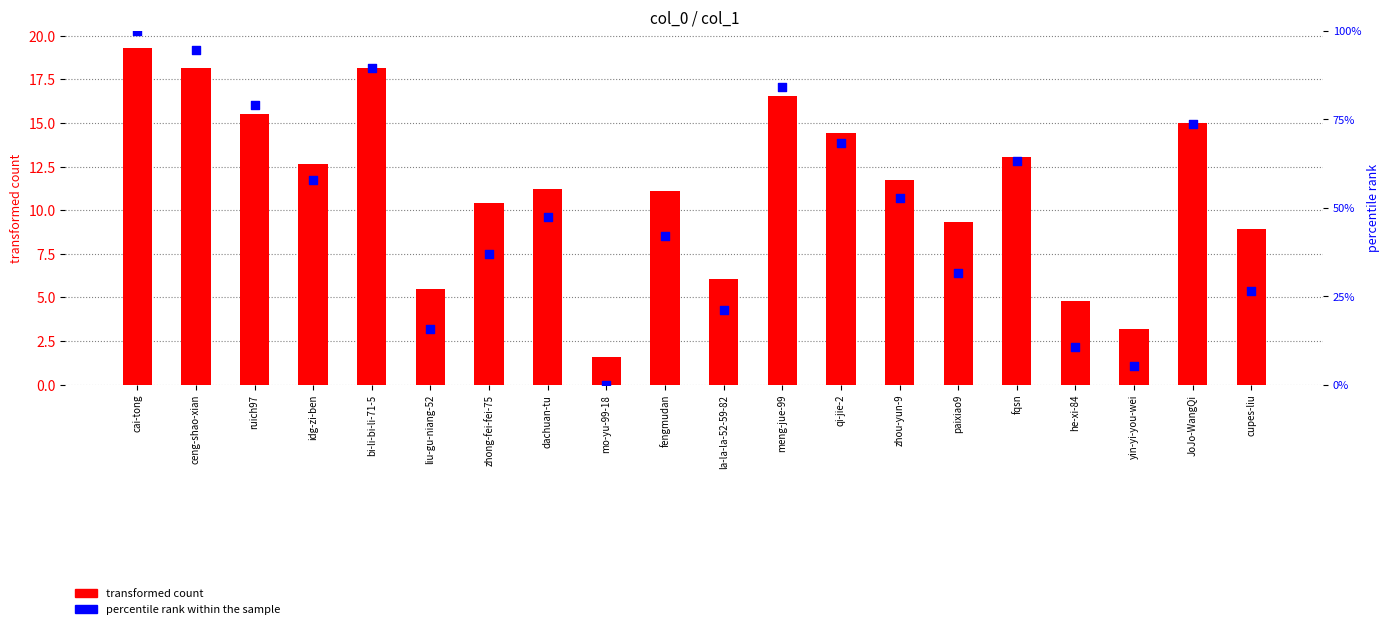

Which series reaches the minimum Y coordinate?

percentile rank within the sample